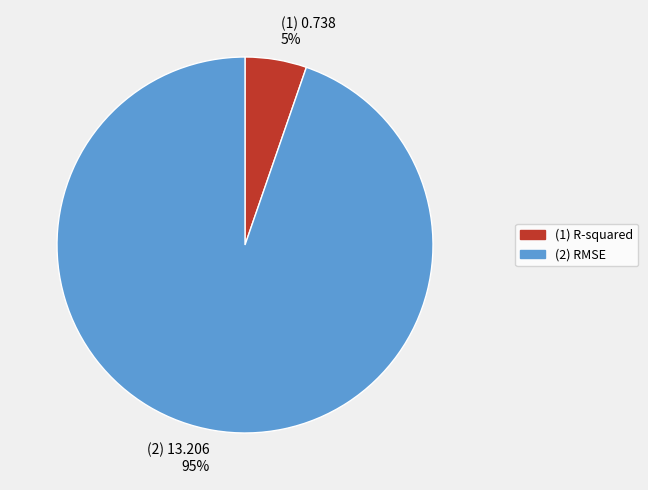

Which slice represents more than half of the pie?

(2) 13.206 95%